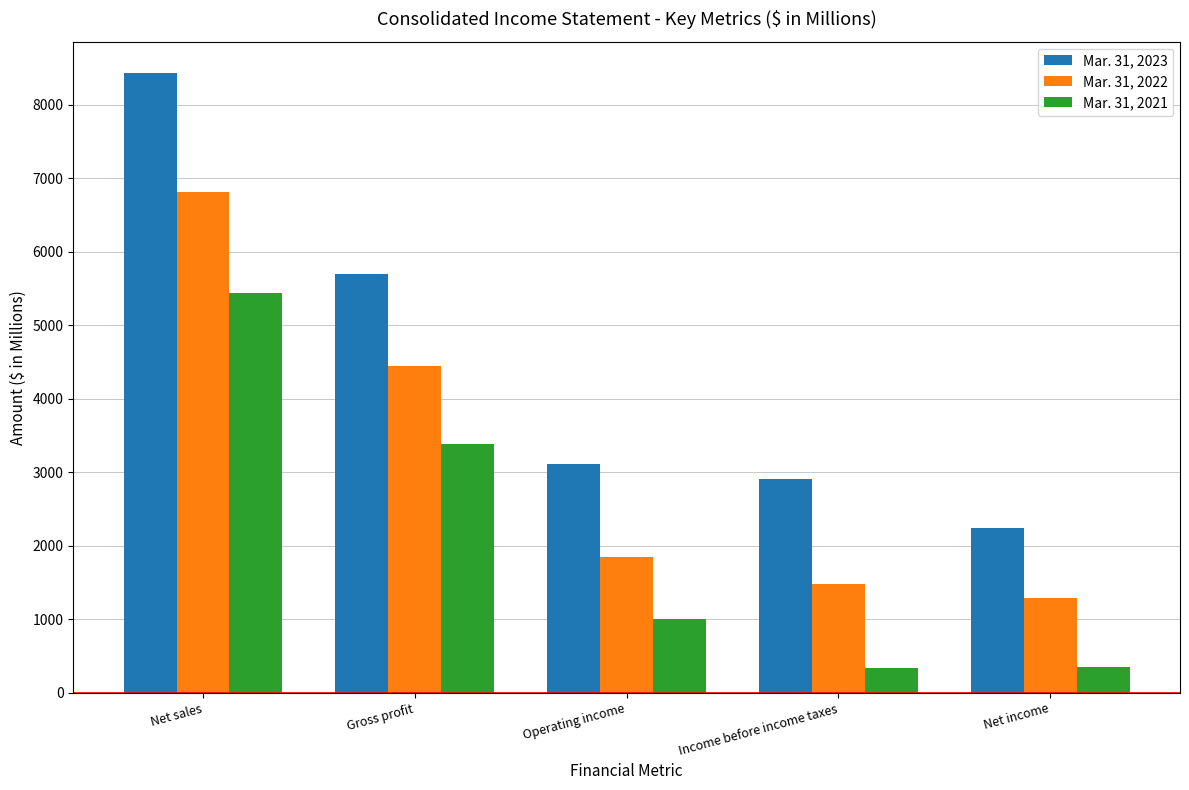

What is the spread (max minus min) of values at Income before income taxes?

2570.2